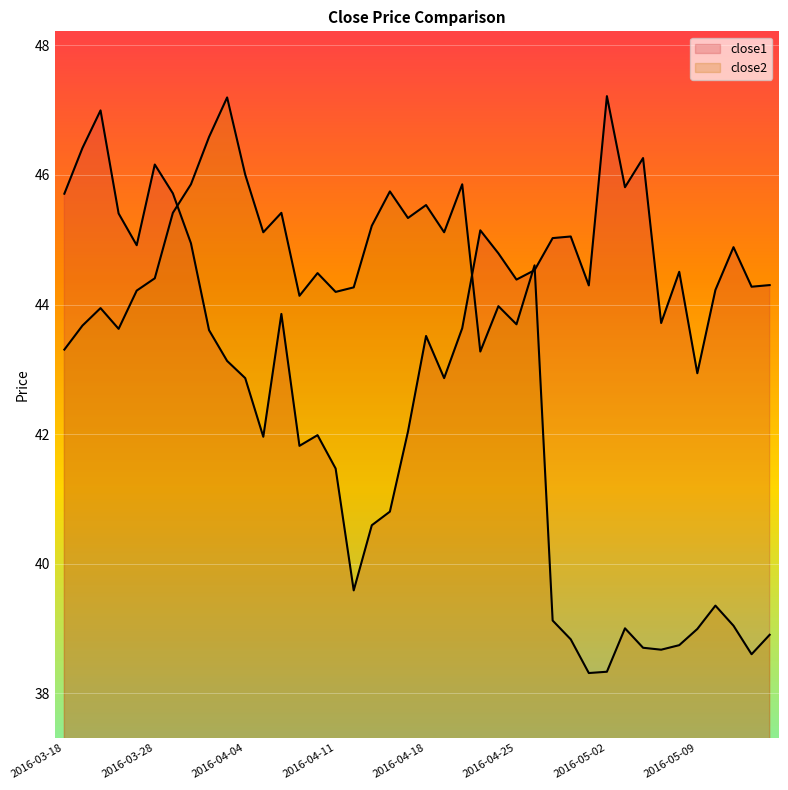

What is the highest value of the close1 series?

47.2